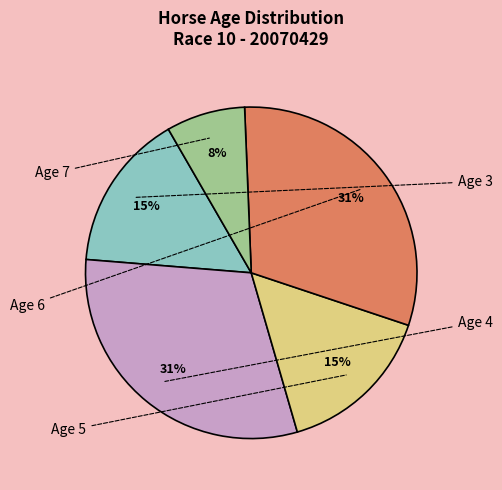

How many slices are in this pie chart?

5